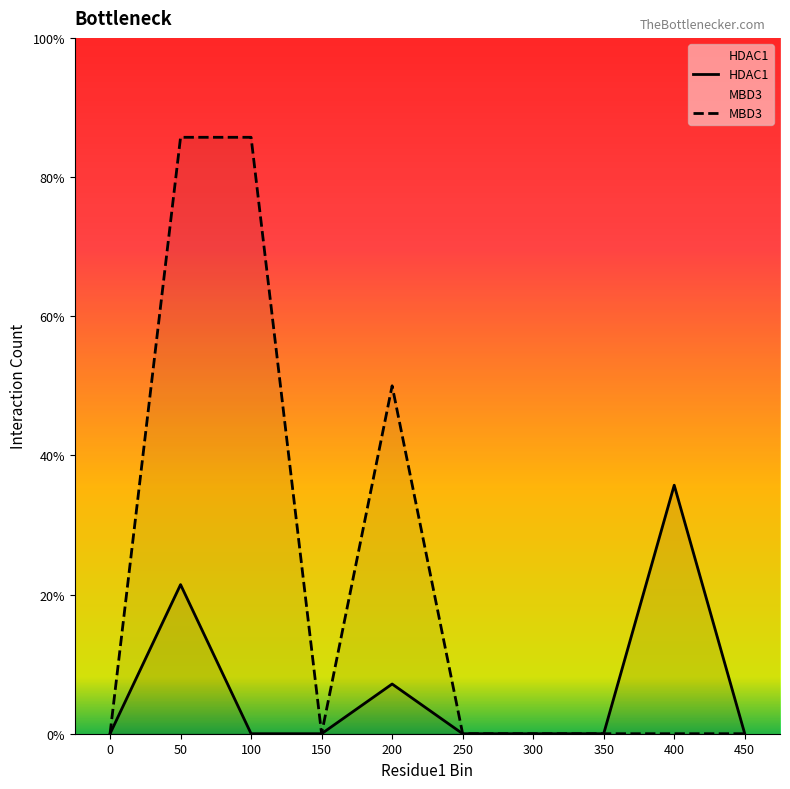

Which category has the highest value across all series?

50